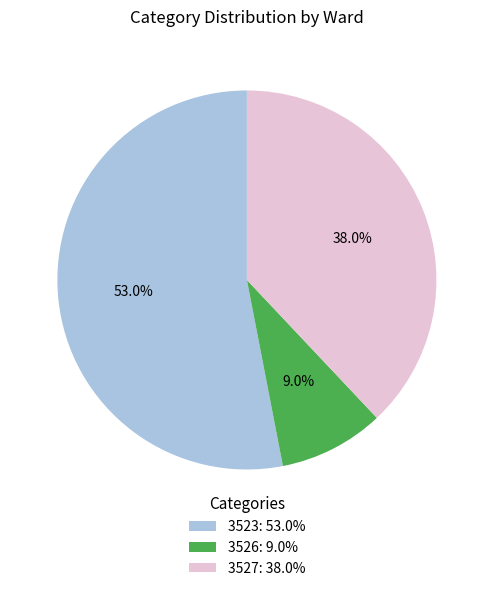

What is the smallest slice in the pie chart?

3526